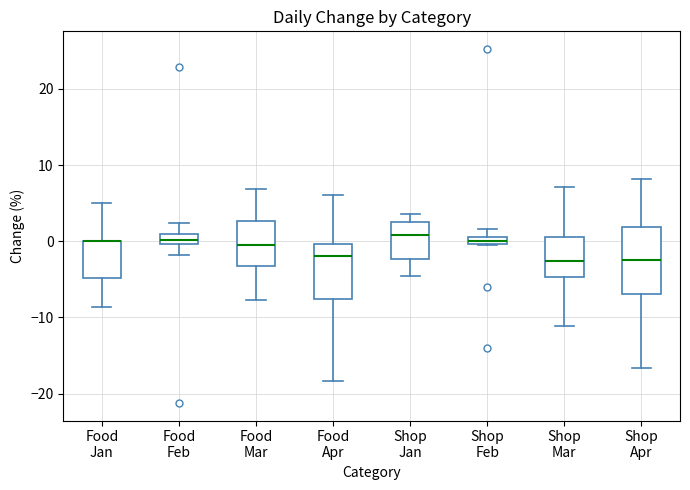

Where is the lower edge of the box for Shop Apr on the y-axis? The values are not printed on the chart, so give them approximately, as read against the axis.

-7